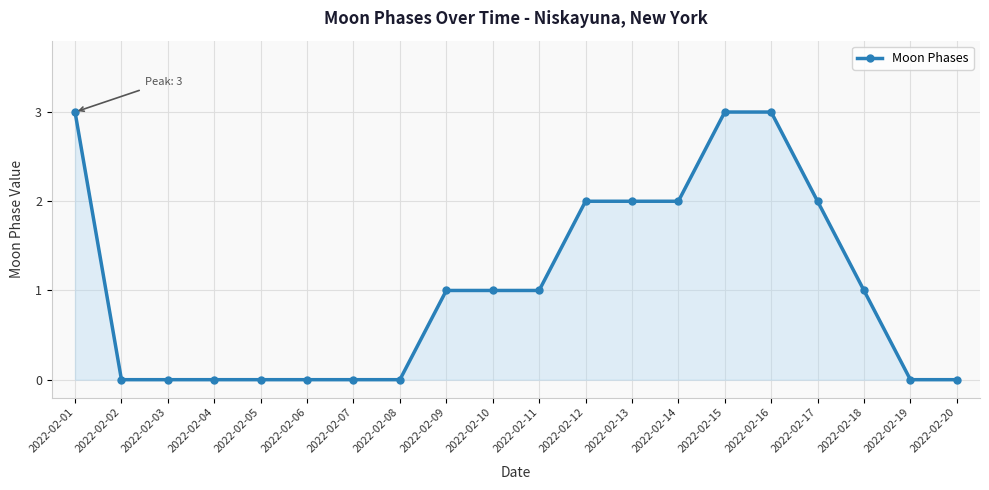

What is the maximum value shown in the chart?

3